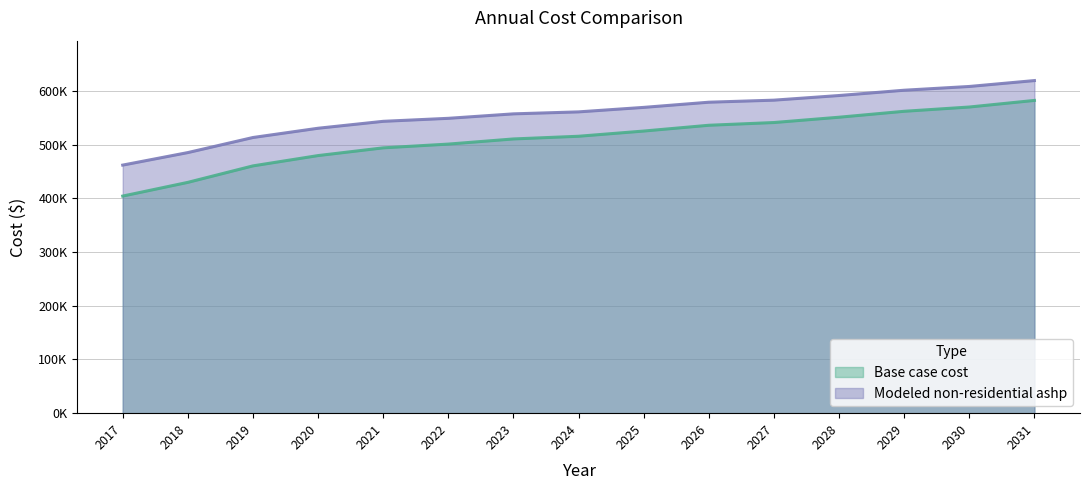

Reading right to left, transcribe all the data shown in this chart.

Base case cost: 2031=582210.0	2030=569928.9	2029=561968.6	2028=550931.2	2027=541047.9	2026=535963.8	2025=525190.8	2024=515508.1	2023=510489.4	2022=500915.8	2021=493924.9	2020=479532.5	2019=460344.8	2018=429663.7	2017=404147.1
Modeled non-residential ashp: 2031=619154.5	2030=608181.4	2029=601191.8	2028=591331.4	2027=582697.7	2026=578885.8	2025=569245.6	2024=560881.8	2023=557206.4	2022=548889.0	2021=543302.7	2020=530413.7	2019=513175.9	2018=485120.9	2017=461816.5